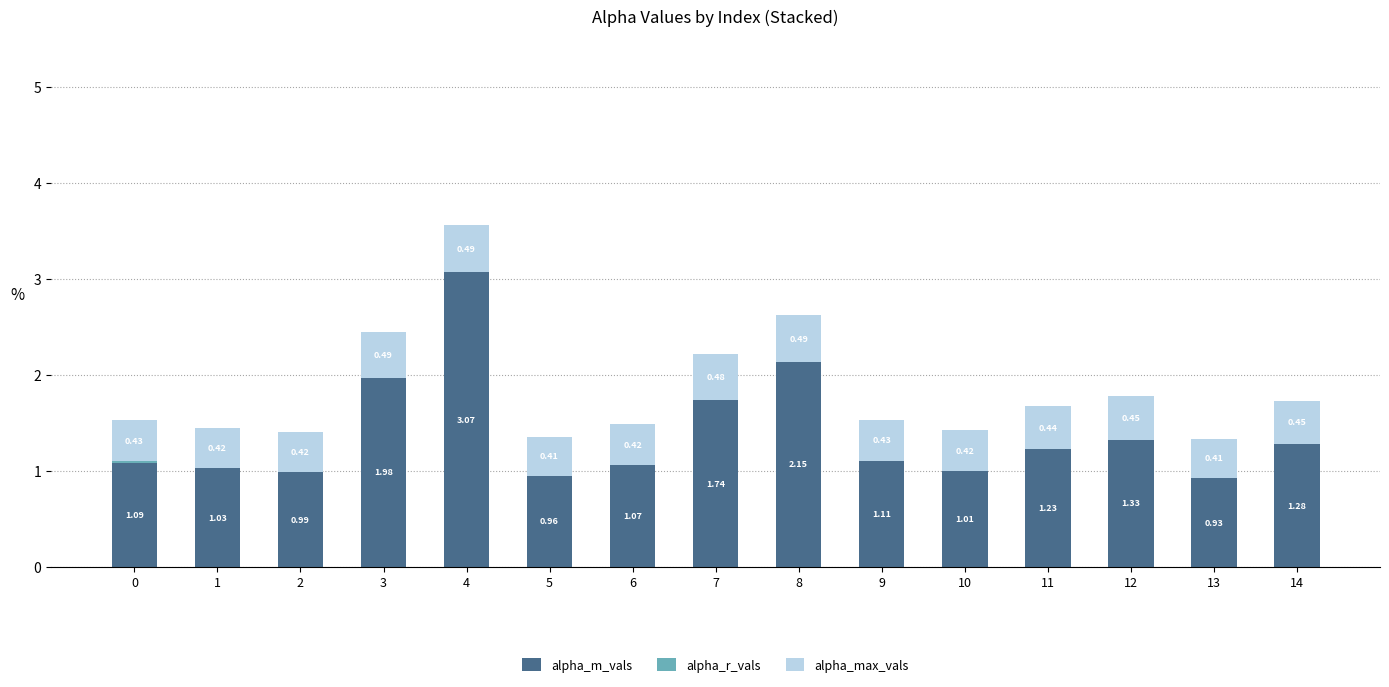

Is the value of alpha_r_vals at 12 greater than the value of alpha_max_vals at 4?

No